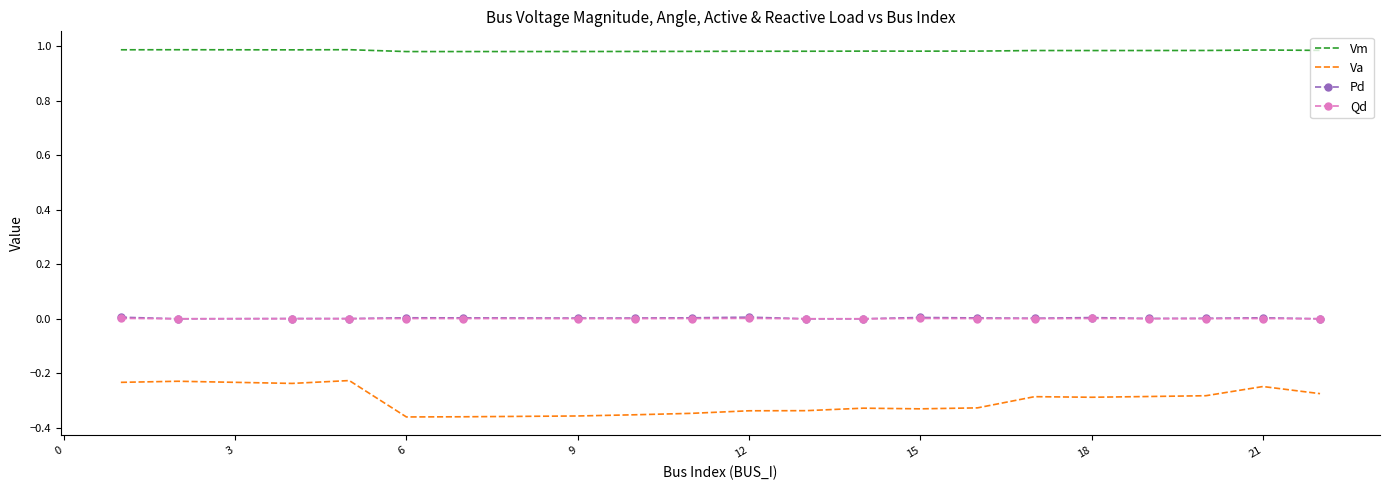

True or false: Va and Pd intersect in this chart.

False